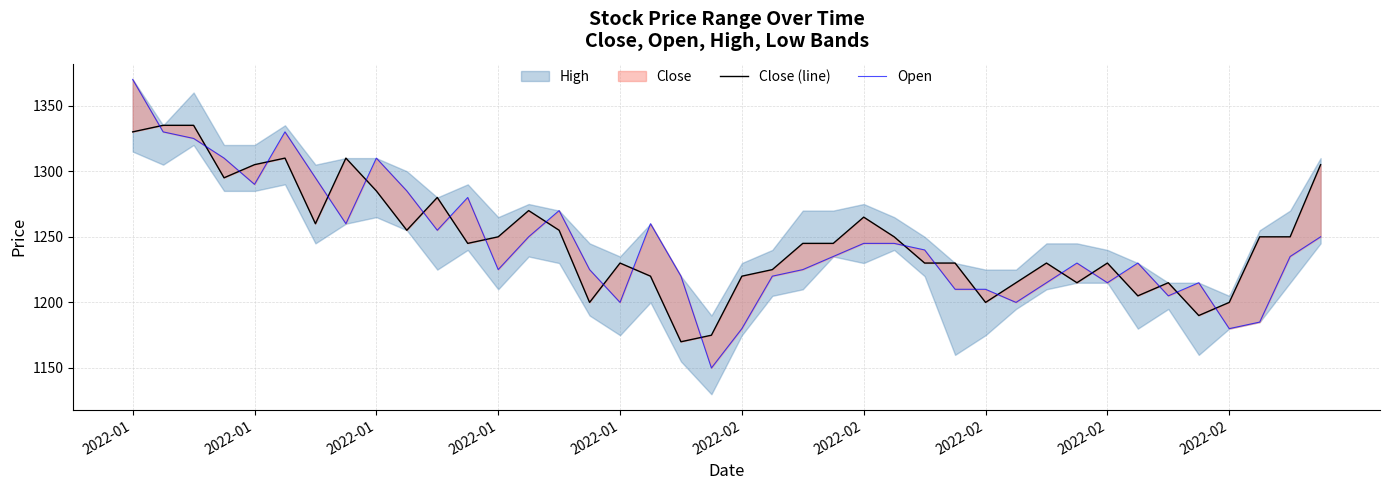

What is the approximate value of Close (line) at 27?

1230